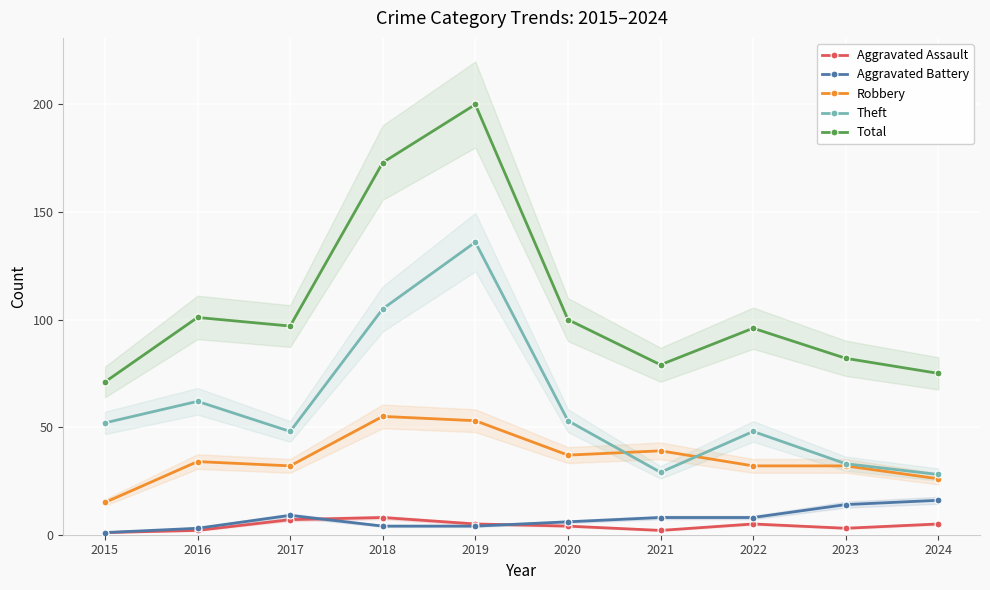

At how many categories does at least one series exceed 190?

1